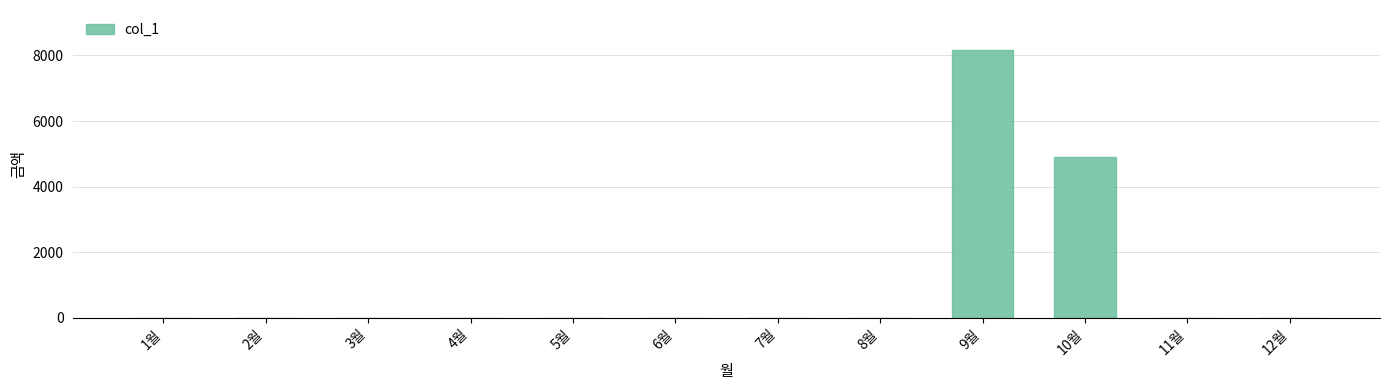

How many data points does each series have?

12